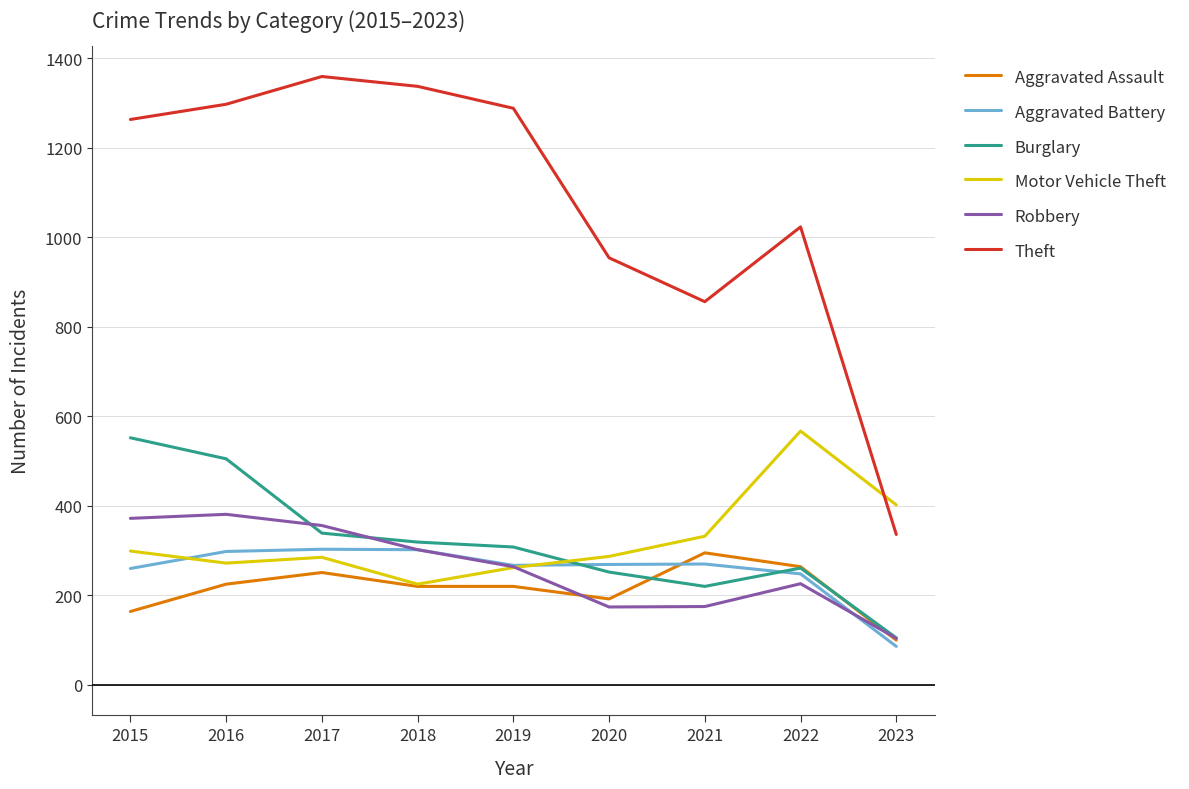

The Robbery series shows 356 at 2017. True or false?

True